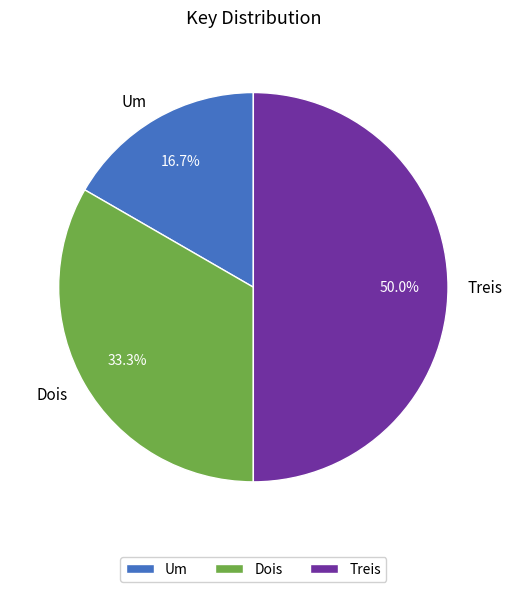

Rank the categories by value from lowest to highest.

Um, Dois, Treis